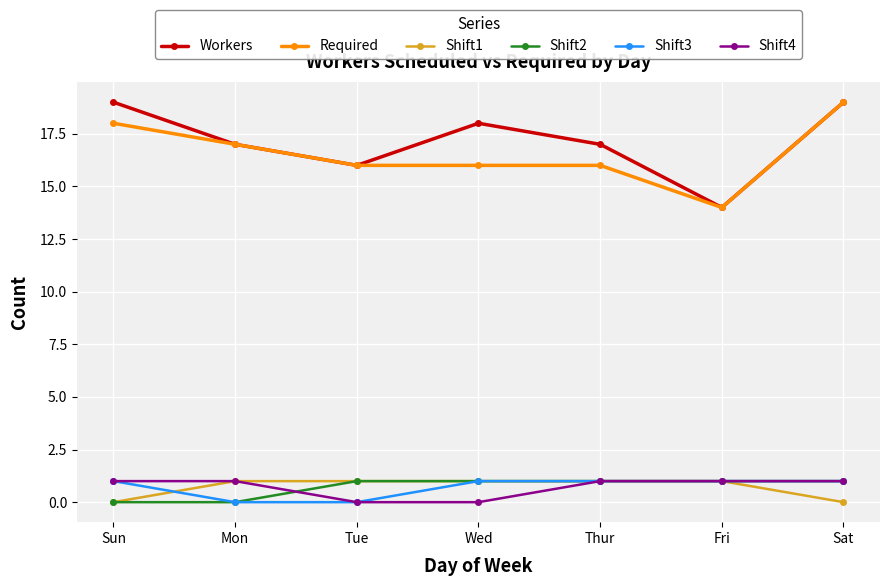

True or false: Required and Shift3 intersect in this chart.

False